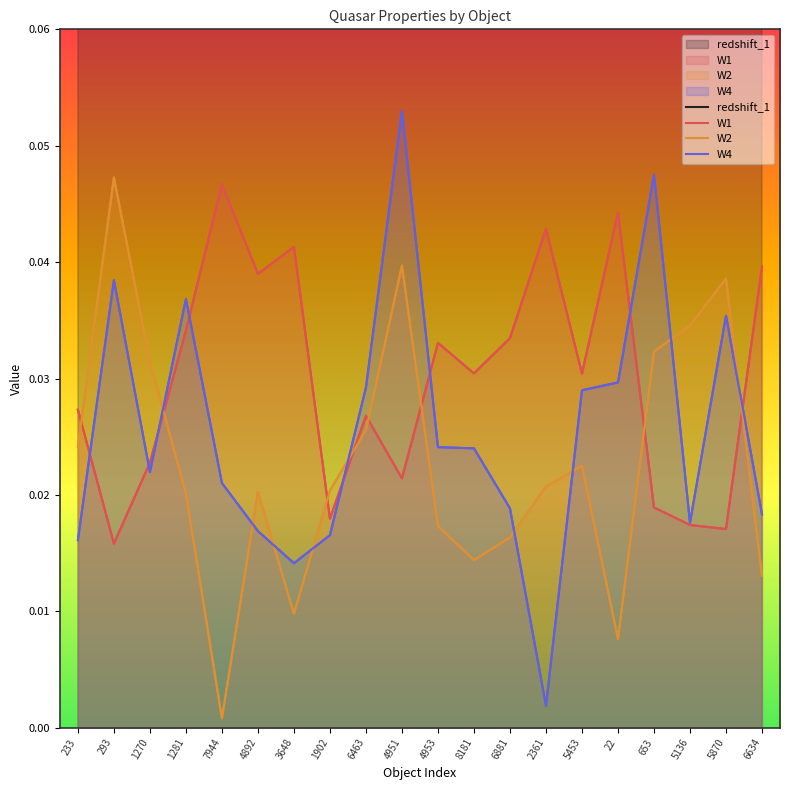

At which category does the chart reach its peak across all series?

653